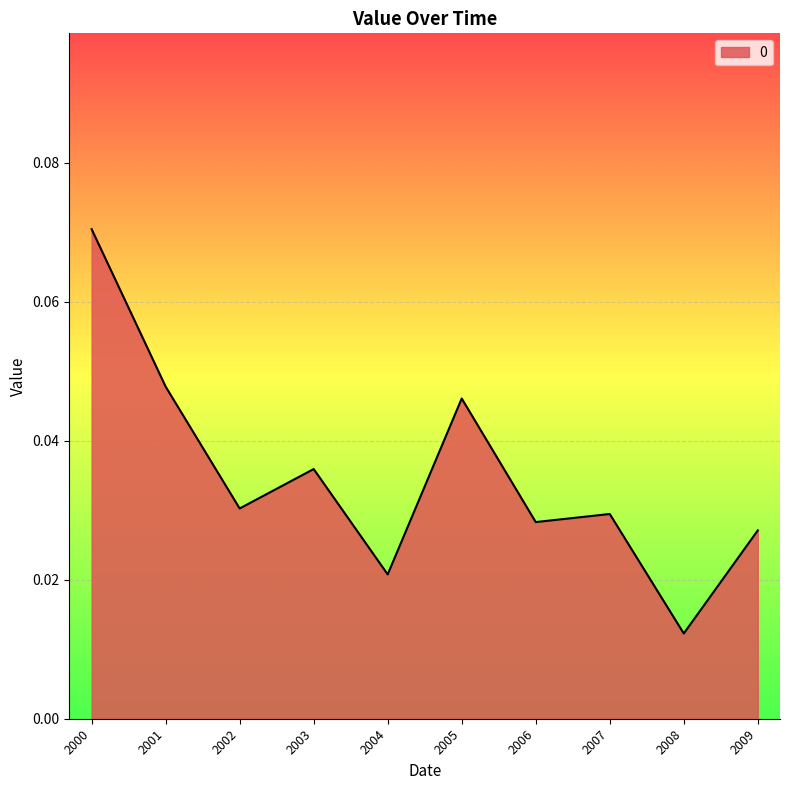

Rank the categories by value from highest to lowest.

2000, 2001, 2005, 2003, 2002, 2007, 2006, 2009, 2004, 2008